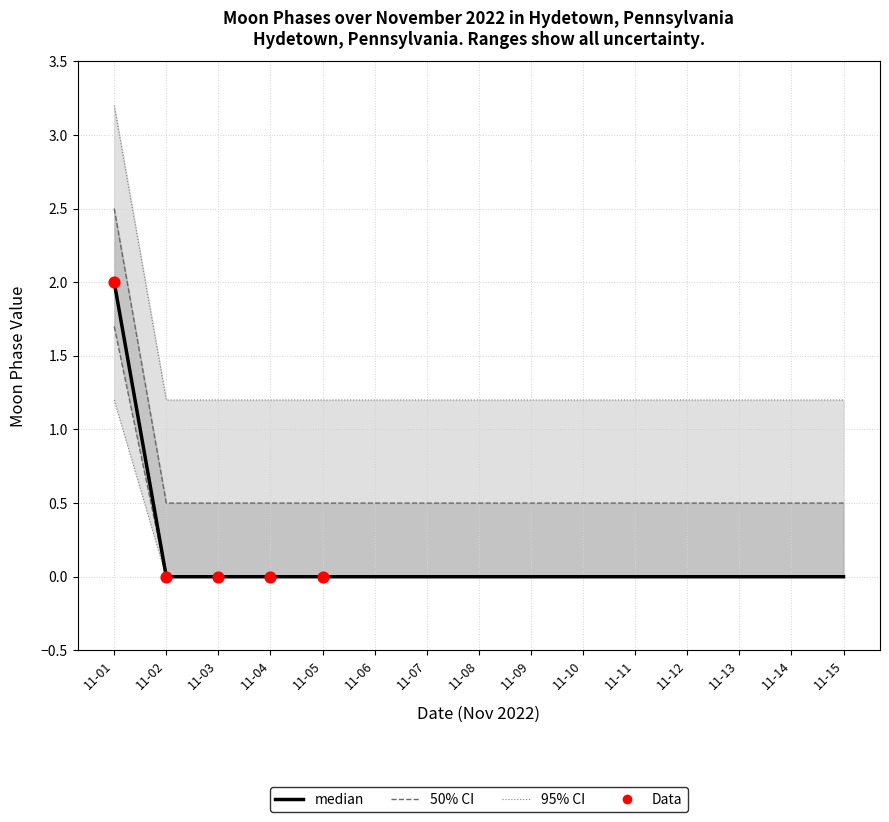

Which has a higher value, 11-11 or 11-07?

11-11